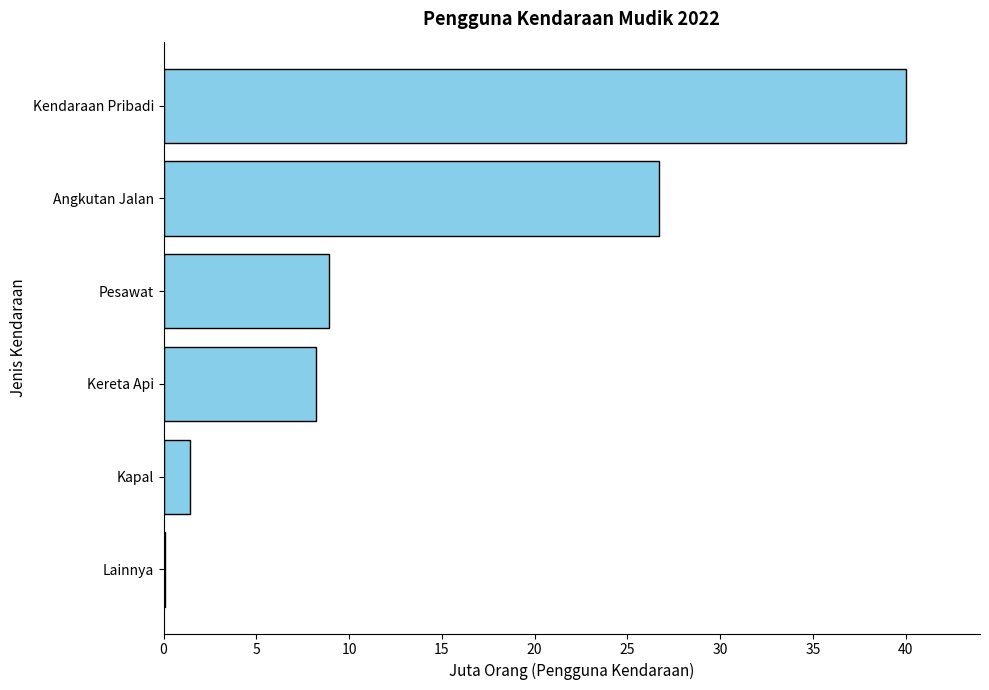

Reading bottom to top, extract all data points from this chart.

Lainnya=0.1	Kapal=1.4	Kereta Api=8.2	Pesawat=8.9	Angkutan Jalan=26.7	Kendaraan Pribadi=40.0